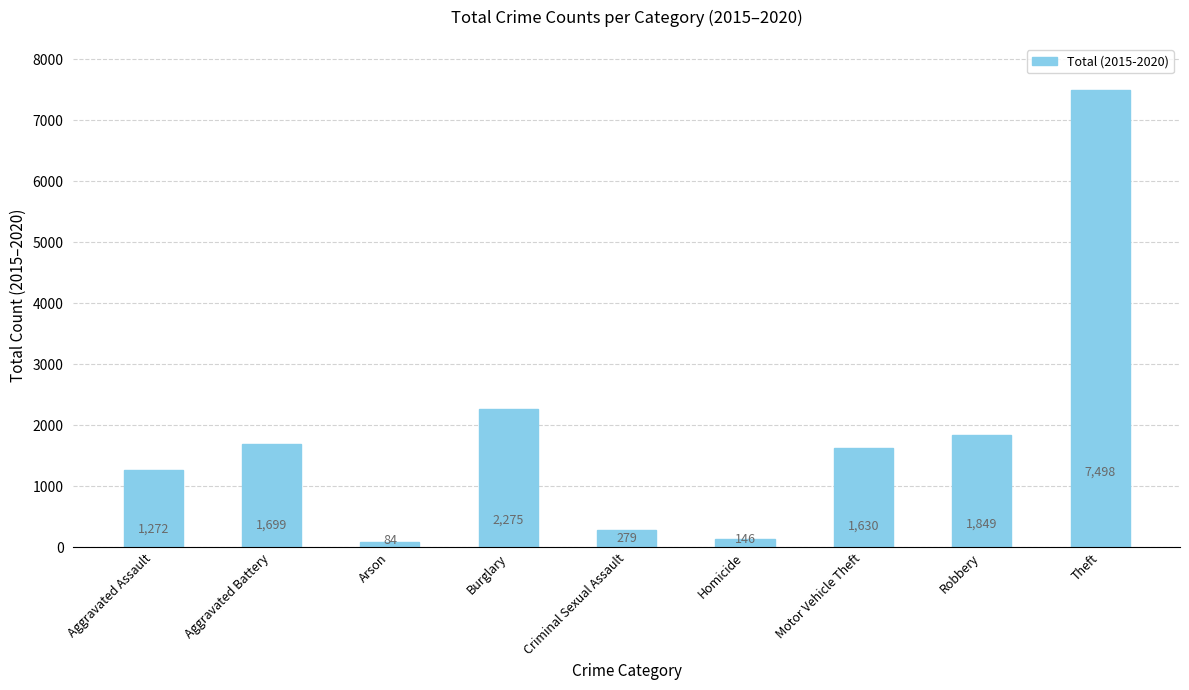

What is the difference between the maximum and minimum values?

7414